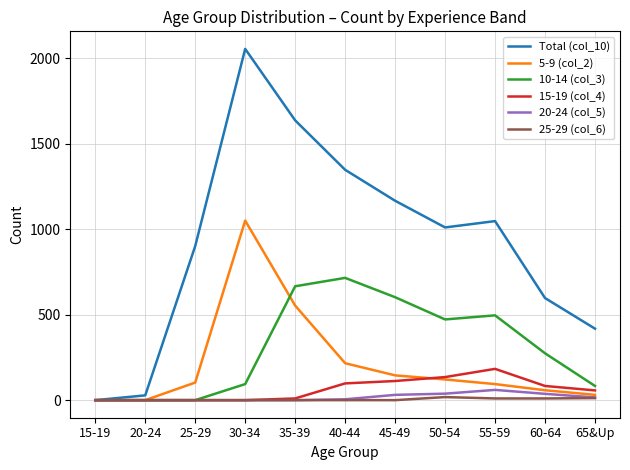

Is it true that 25-29 (col_6) equals 10 at 55-59?

True